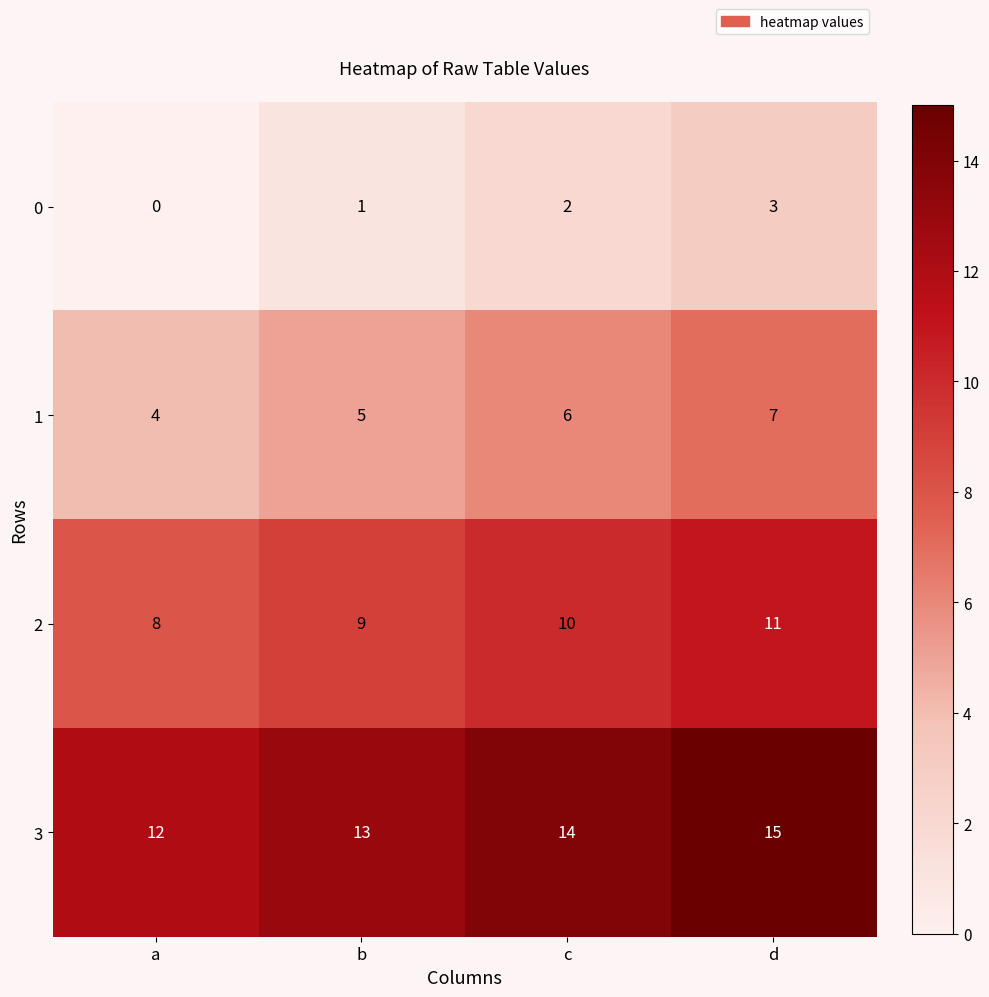

Read the 1 value at d.

7